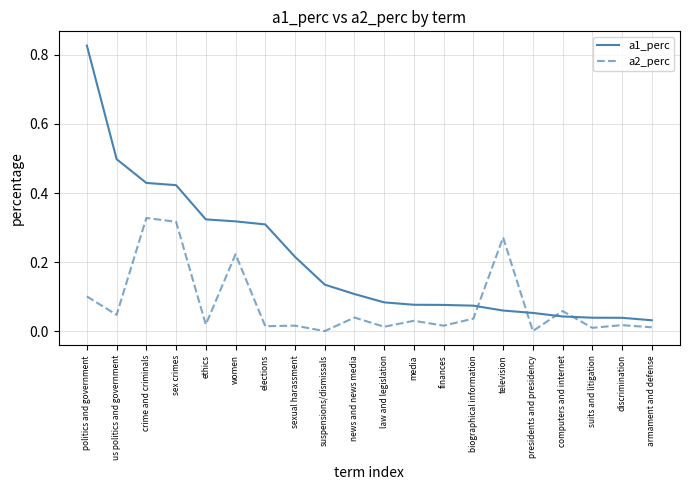

At which label does a1_perc reach its peak?

politics and government